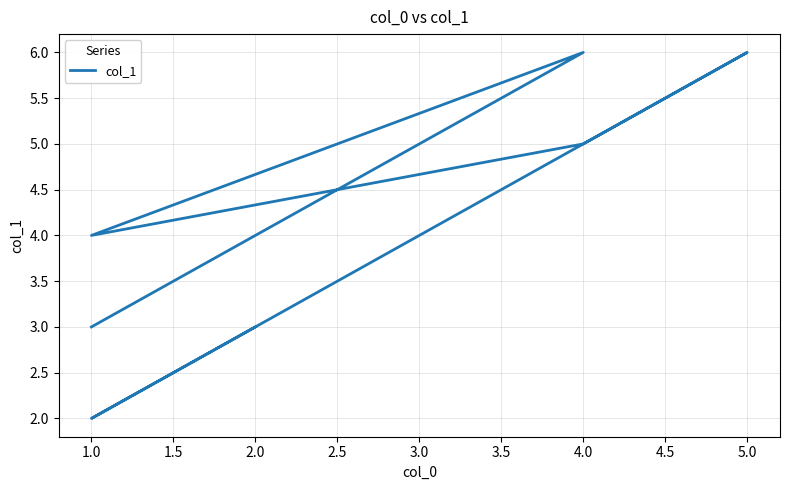

What is the difference between the maximum and second lowest values?

3